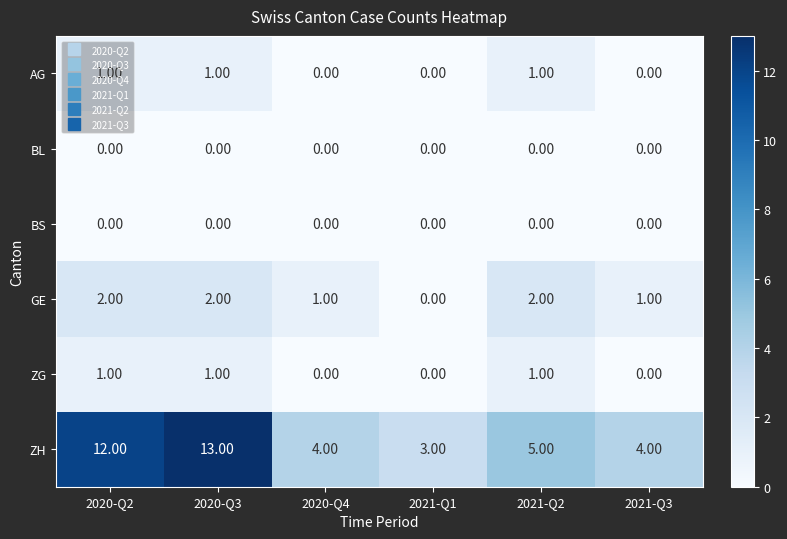

What is the difference between the highest and lowest values at 2020-Q2?

12